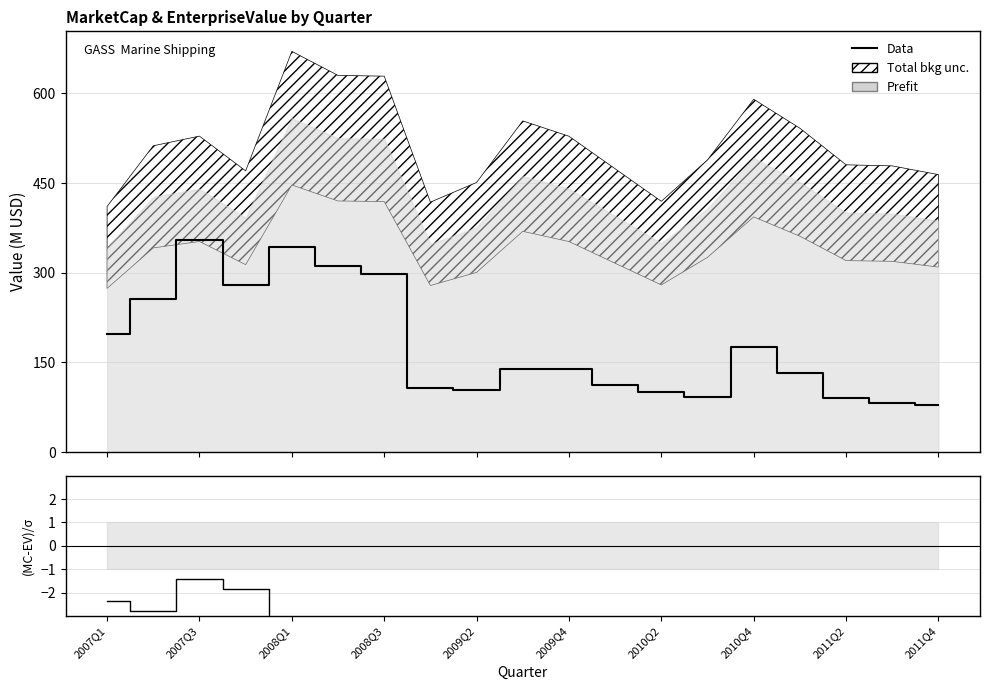

Which category has the lowest value across all series?

2011Q4